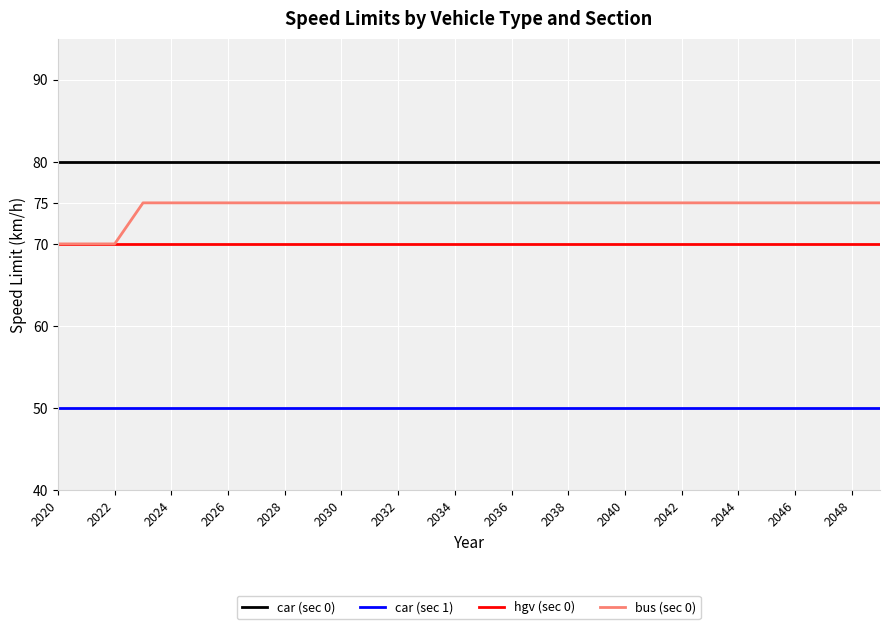

Reading left to right, list all the values displayed in this chart.

car (sec 0): 80	80	80	80	80	80	80	80	80	80	80	80	80	80	80	80	80	80	80	80	80	80	80	80	80	80	80	80	80	80
car (sec 1): 50	50	50	50	50	50	50	50	50	50	50	50	50	50	50	50	50	50	50	50	50	50	50	50	50	50	50	50	50	50
hgv (sec 0): 70	70	70	70	70	70	70	70	70	70	70	70	70	70	70	70	70	70	70	70	70	70	70	70	70	70	70	70	70	70
bus (sec 0): 70	70	70	75	75	75	75	75	75	75	75	75	75	75	75	75	75	75	75	75	75	75	75	75	75	75	75	75	75	75